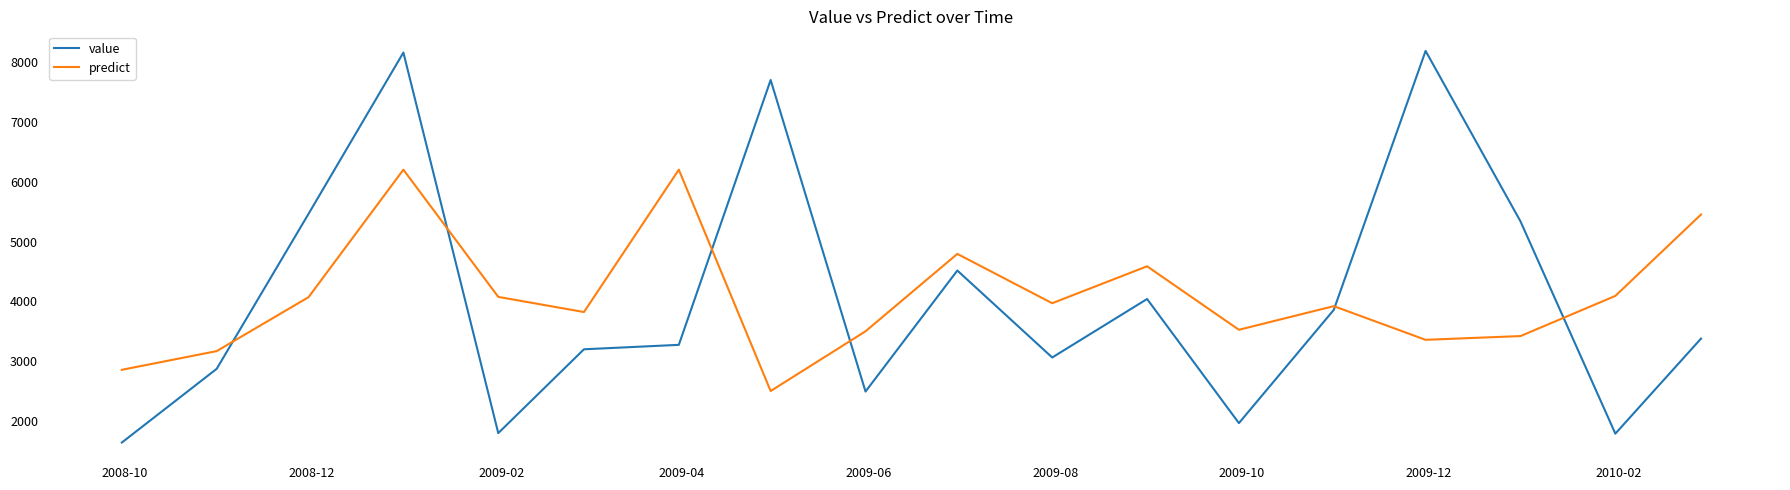

List the series in order of their peak value, highest first.

value, predict